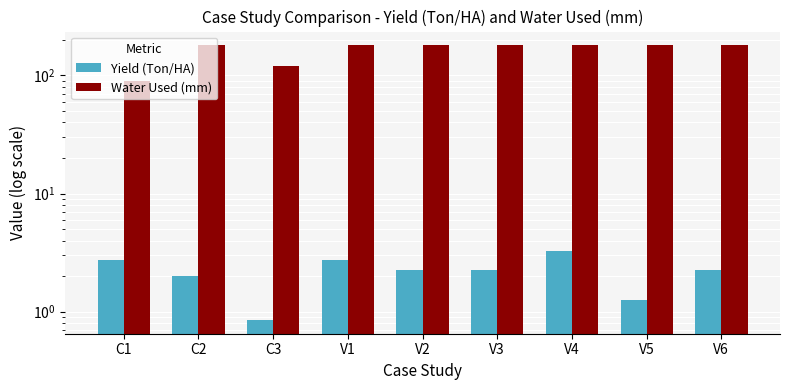

Reading left to right, transcribe all the data shown in this chart.

Yield (Ton/HA): 2.8	2.0	0.8	2.8	2.2	2.2	3.2	1.2	2.2
Water Used (mm): 90.0	180.0	120.0	180.0	180.0	180.0	180.0	180.0	180.0